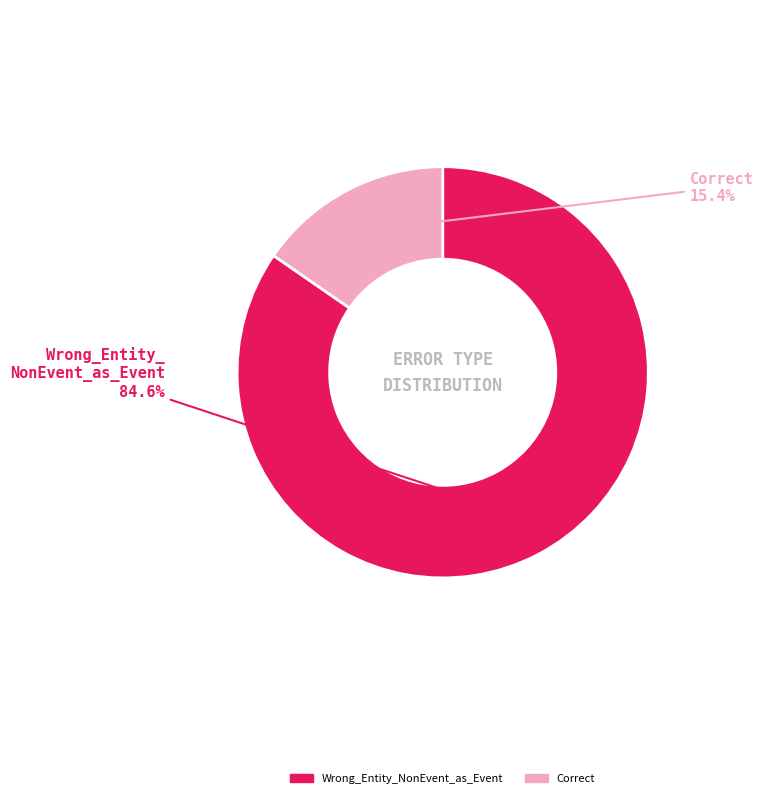

How many slices are in this pie chart?

2